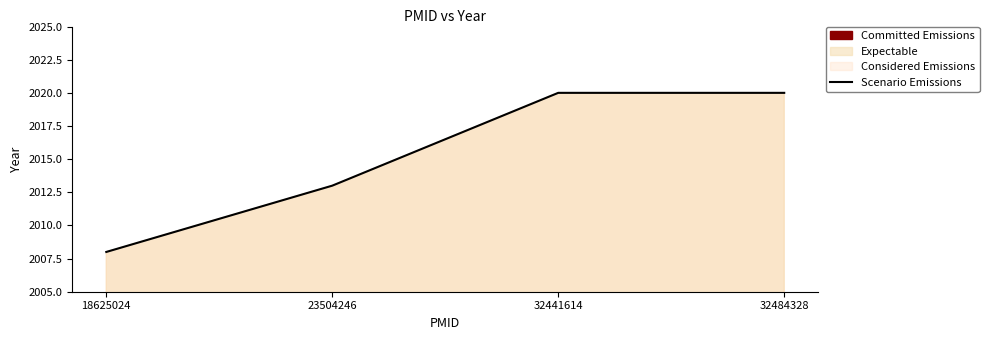

How many distinct data groups are displayed?

1